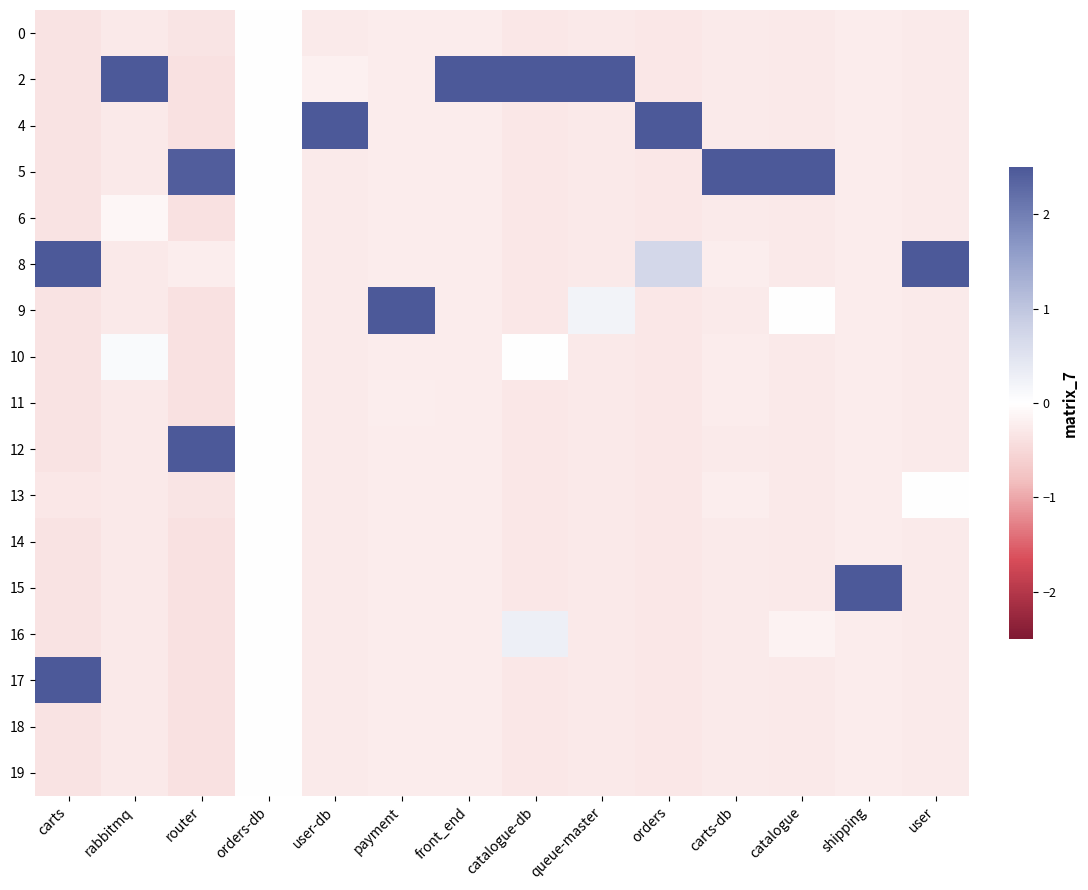

Reading left to right, extract all data points from this chart.

0: carts=-0.4	rabbitmq=-0.3	router=-0.3	orders-db=0.0	user-db=-0.3	payment=-0.3	front_end=-0.2	catalogue-db=-0.3	queue-master=-0.3	orders=-0.3	carts-db=-0.3	catalogue=-0.3	shipping=-0.2	user=-0.3
2: carts=-0.4	rabbitmq=2.5	router=-0.4	orders-db=0.0	user-db=-0.2	payment=-0.3	front_end=2.5	catalogue-db=2.5	queue-master=2.5	orders=-0.3	carts-db=-0.3	catalogue=-0.3	shipping=-0.2	user=-0.3
4: carts=-0.4	rabbitmq=-0.3	router=-0.4	orders-db=0.0	user-db=2.5	payment=-0.3	front_end=-0.2	catalogue-db=-0.3	queue-master=-0.3	orders=2.5	carts-db=-0.3	catalogue=-0.3	shipping=-0.2	user=-0.3
5: carts=-0.4	rabbitmq=-0.3	router=2.4	orders-db=0.0	user-db=-0.3	payment=-0.3	front_end=-0.2	catalogue-db=-0.3	queue-master=-0.3	orders=-0.3	carts-db=2.5	catalogue=2.5	shipping=-0.2	user=-0.3
6: carts=-0.4	rabbitmq=-0.1	router=-0.4	orders-db=0.0	user-db=-0.3	payment=-0.3	front_end=-0.2	catalogue-db=-0.3	queue-master=-0.3	orders=-0.3	carts-db=-0.3	catalogue=-0.3	shipping=-0.2	user=-0.3
8: carts=2.5	rabbitmq=-0.3	router=-0.2	orders-db=0.0	user-db=-0.3	payment=-0.3	front_end=-0.2	catalogue-db=-0.3	queue-master=-0.3	orders=0.7	carts-db=-0.2	catalogue=-0.3	shipping=-0.2	user=2.5
9: carts=-0.4	rabbitmq=-0.3	router=-0.4	orders-db=0.0	user-db=-0.3	payment=2.5	front_end=-0.2	catalogue-db=-0.3	queue-master=0.2	orders=-0.3	carts-db=-0.3	catalogue=0.0	shipping=-0.2	user=-0.3
10: carts=-0.4	rabbitmq=0.1	router=-0.4	orders-db=0.0	user-db=-0.3	payment=-0.3	front_end=-0.2	catalogue-db=0.0	queue-master=-0.3	orders=-0.3	carts-db=-0.2	catalogue=-0.3	shipping=-0.2	user=-0.3
11: carts=-0.4	rabbitmq=-0.3	router=-0.4	orders-db=0.0	user-db=-0.3	payment=-0.2	front_end=-0.2	catalogue-db=-0.3	queue-master=-0.3	orders=-0.3	carts-db=-0.2	catalogue=-0.3	shipping=-0.2	user=-0.3
12: carts=-0.4	rabbitmq=-0.3	router=2.5	orders-db=0.0	user-db=-0.3	payment=-0.3	front_end=-0.2	catalogue-db=-0.3	queue-master=-0.3	orders=-0.3	carts-db=-0.3	catalogue=-0.3	shipping=-0.2	user=-0.3
13: carts=-0.3	rabbitmq=-0.3	router=-0.3	orders-db=0.0	user-db=-0.3	payment=-0.3	front_end=-0.2	catalogue-db=-0.3	queue-master=-0.3	orders=-0.3	carts-db=-0.2	catalogue=-0.3	shipping=-0.2	user=0.0
14: carts=-0.4	rabbitmq=-0.3	router=-0.4	orders-db=0.0	user-db=-0.3	payment=-0.3	front_end=-0.2	catalogue-db=-0.3	queue-master=-0.3	orders=-0.3	carts-db=-0.3	catalogue=-0.3	shipping=-0.2	user=-0.3
15: carts=-0.4	rabbitmq=-0.3	router=-0.4	orders-db=0.0	user-db=-0.3	payment=-0.3	front_end=-0.2	catalogue-db=-0.3	queue-master=-0.3	orders=-0.3	carts-db=-0.3	catalogue=-0.3	shipping=2.5	user=-0.3
16: carts=-0.4	rabbitmq=-0.3	router=-0.4	orders-db=0.0	user-db=-0.3	payment=-0.3	front_end=-0.2	catalogue-db=0.3	queue-master=-0.3	orders=-0.3	carts-db=-0.3	catalogue=-0.2	shipping=-0.2	user=-0.3
17: carts=2.5	rabbitmq=-0.3	router=-0.4	orders-db=0.0	user-db=-0.3	payment=-0.3	front_end=-0.2	catalogue-db=-0.3	queue-master=-0.3	orders=-0.3	carts-db=-0.3	catalogue=-0.3	shipping=-0.2	user=-0.3
18: carts=-0.4	rabbitmq=-0.3	router=-0.4	orders-db=0.0	user-db=-0.3	payment=-0.3	front_end=-0.2	catalogue-db=-0.3	queue-master=-0.3	orders=-0.3	carts-db=-0.3	catalogue=-0.3	shipping=-0.2	user=-0.3
19: carts=-0.4	rabbitmq=-0.3	router=-0.4	orders-db=0.0	user-db=-0.3	payment=-0.3	front_end=-0.2	catalogue-db=-0.3	queue-master=-0.3	orders=-0.3	carts-db=-0.3	catalogue=-0.3	shipping=-0.2	user=-0.3